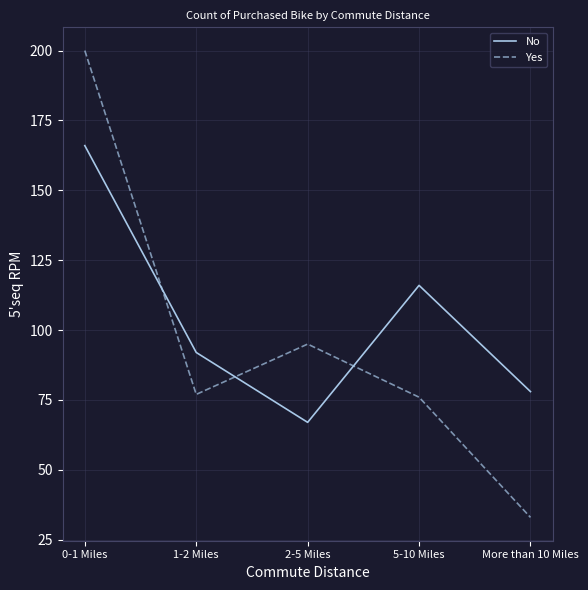

Reading left to right, list all the values displayed in this chart.

No: 166	92	67	116	78
Yes: 200	77	95	76	33